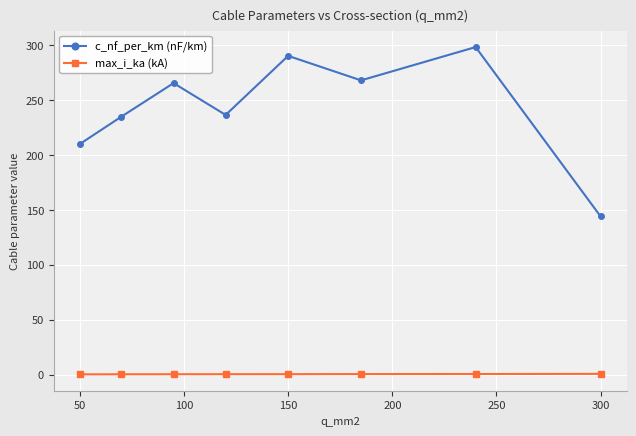

Which series has the largest range (max minus min)?

c_nf_per_km (nF/km)